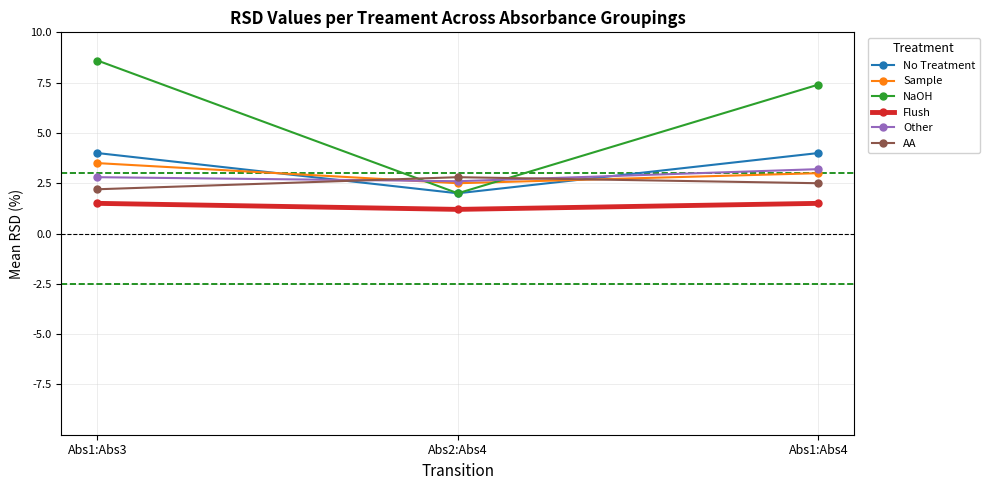

Reading left to right, transcribe all the data shown in this chart.

No Treatment: Abs1:Abs3=4.0	Abs2:Abs4=2.0	Abs1:Abs4=4.0
Sample: Abs1:Abs3=3.5	Abs2:Abs4=2.5	Abs1:Abs4=3.0
NaOH: Abs1:Abs3=8.6	Abs2:Abs4=2.0	Abs1:Abs4=7.4
Flush: Abs1:Abs3=1.5	Abs2:Abs4=1.2	Abs1:Abs4=1.5
Other: Abs1:Abs3=2.8	Abs2:Abs4=2.6	Abs1:Abs4=3.2
AA: Abs1:Abs3=2.2	Abs2:Abs4=2.8	Abs1:Abs4=2.5